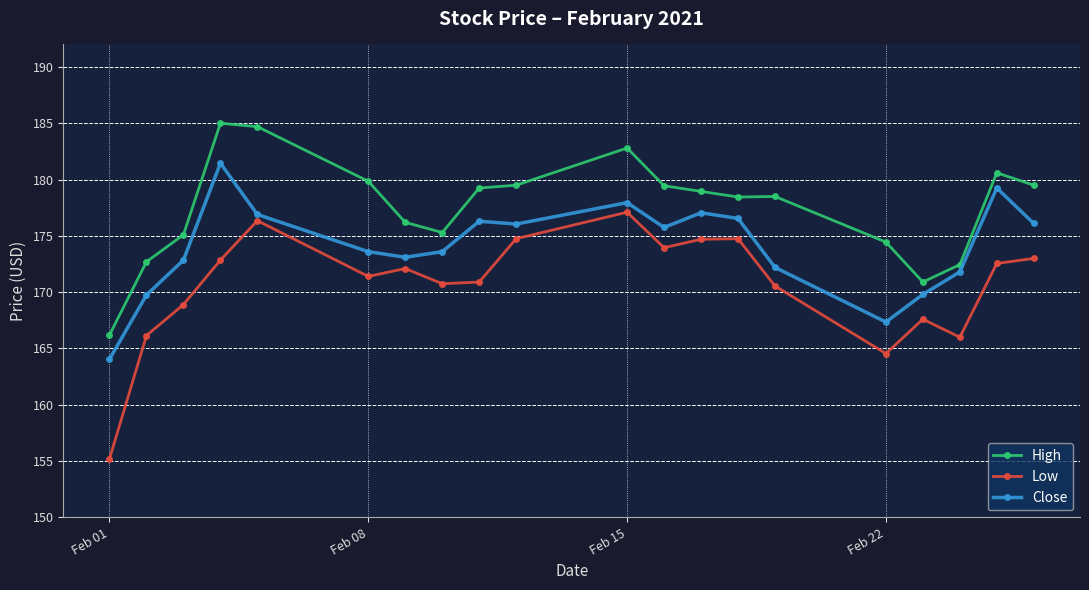

How many lines are shown in the chart?

3